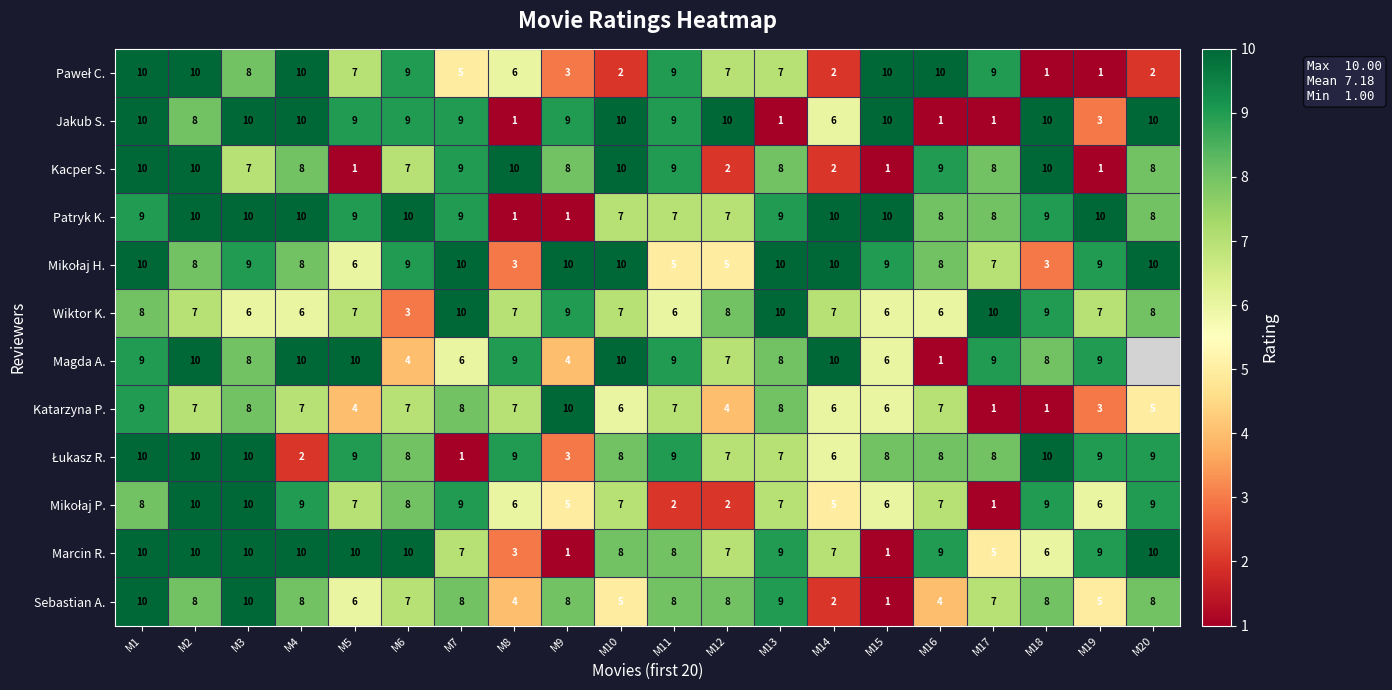

Count the Katarzyna P. values in the range 5 to 8.

13